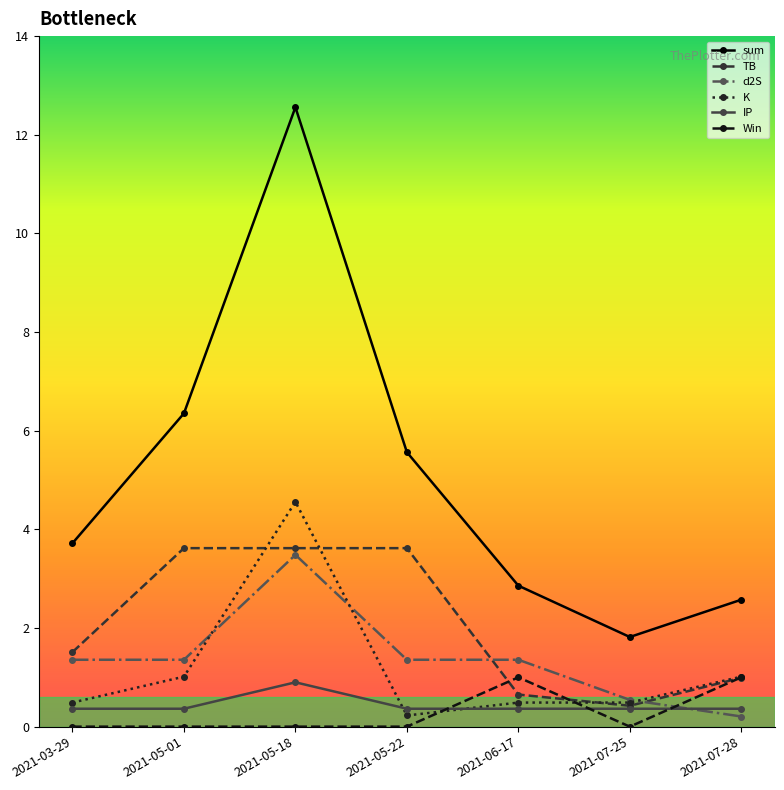

Is this an area chart (filled region under the line)?

No